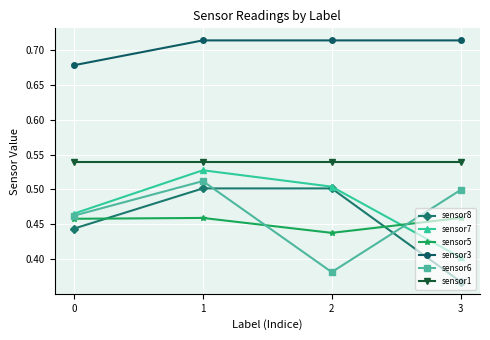

Which series changed the most between 2 and 3?

sensor8